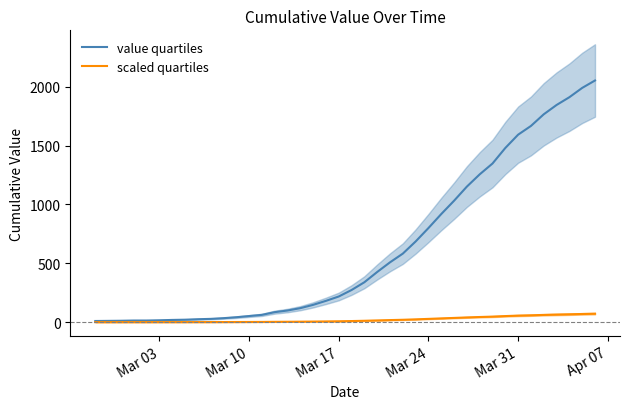

What is the highest value of the value quartiles series?

2052.0